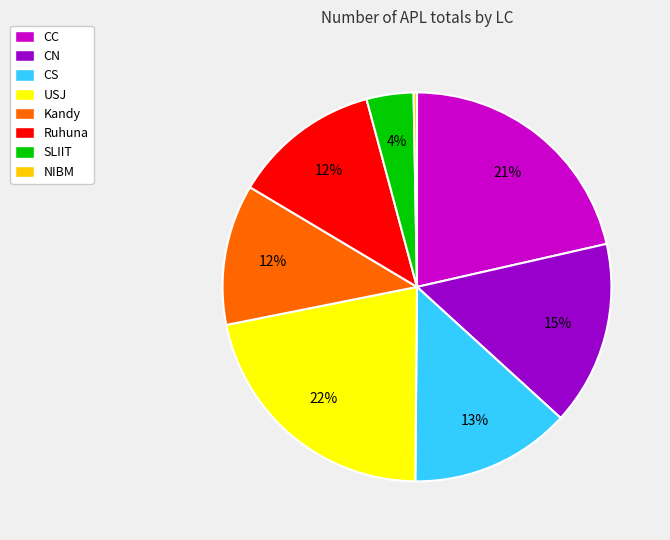

Is it true that Kandy is 12% of the pie?

True